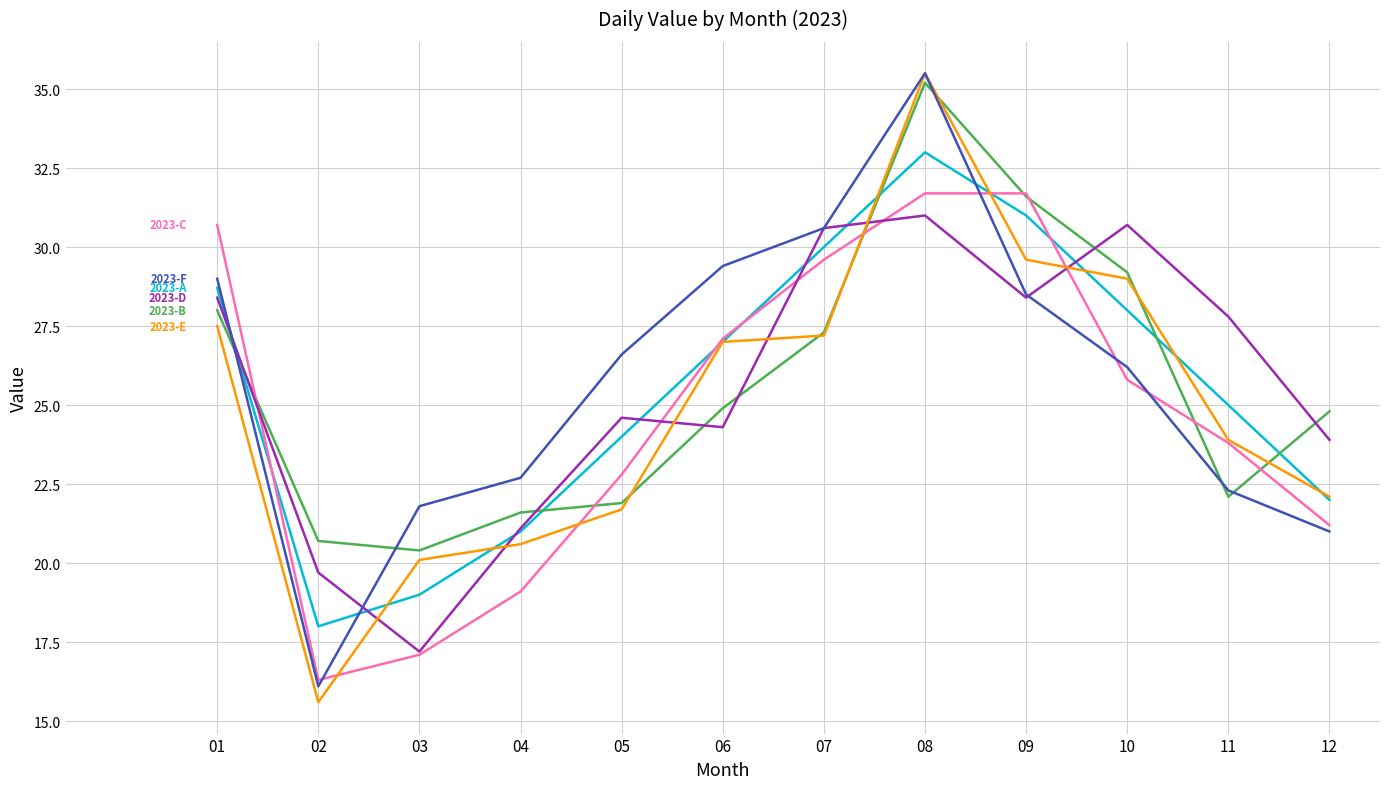

Reading left to right, transcribe all the data shown in this chart.

2023-A: 01=28.7	02=18.0	03=19.0	04=21.0	05=24.0	06=27.0	07=30.0	08=33.0	09=31.0	10=28.0	11=25.0	12=22.0
2023-B: 01=28.0	02=20.7	03=20.4	04=21.6	05=21.9	06=24.9	07=27.3	08=35.2	09=31.6	10=29.2	11=22.1	12=24.8
2023-C: 01=30.7	02=16.3	03=17.1	04=19.1	05=22.8	06=27.1	07=29.6	08=31.7	09=31.7	10=25.8	11=23.8	12=21.2
2023-D: 01=28.4	02=19.7	03=17.2	04=21.1	05=24.6	06=24.3	07=30.6	08=31.0	09=28.4	10=30.7	11=27.8	12=23.9
2023-E: 01=27.5	02=15.6	03=20.1	04=20.6	05=21.7	06=27.0	07=27.2	08=35.5	09=29.6	10=29.0	11=23.9	12=22.1
2023-F: 01=29.0	02=16.1	03=21.8	04=22.7	05=26.6	06=29.4	07=30.6	08=35.5	09=28.5	10=26.2	11=22.3	12=21.0